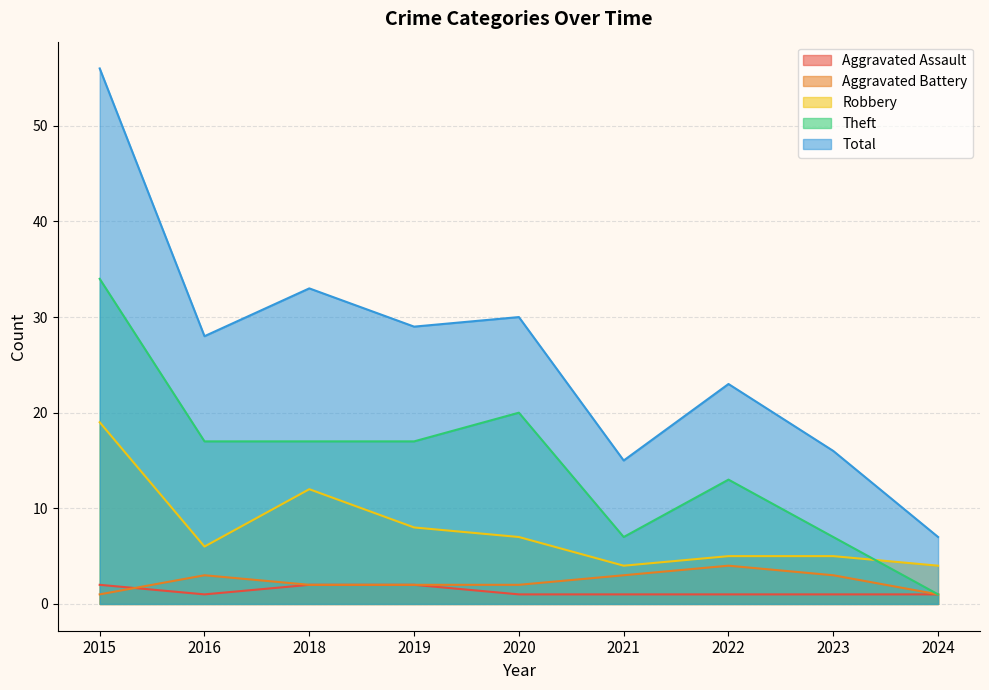

Is it true that Theft equals 17 at 2018?

True